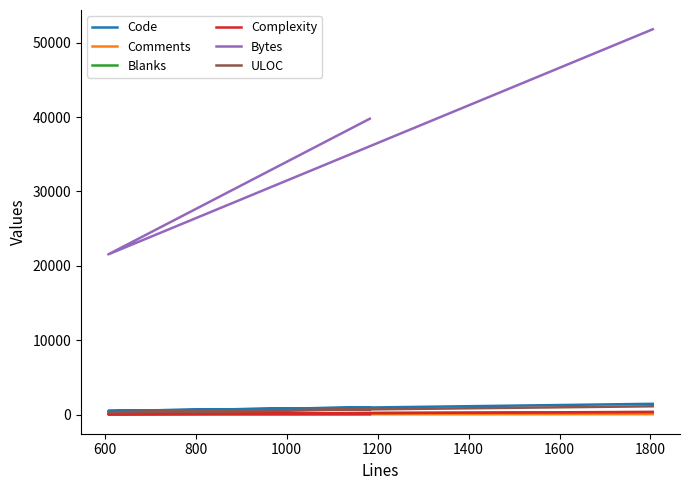

At which label does Comments reach its minimum?

600